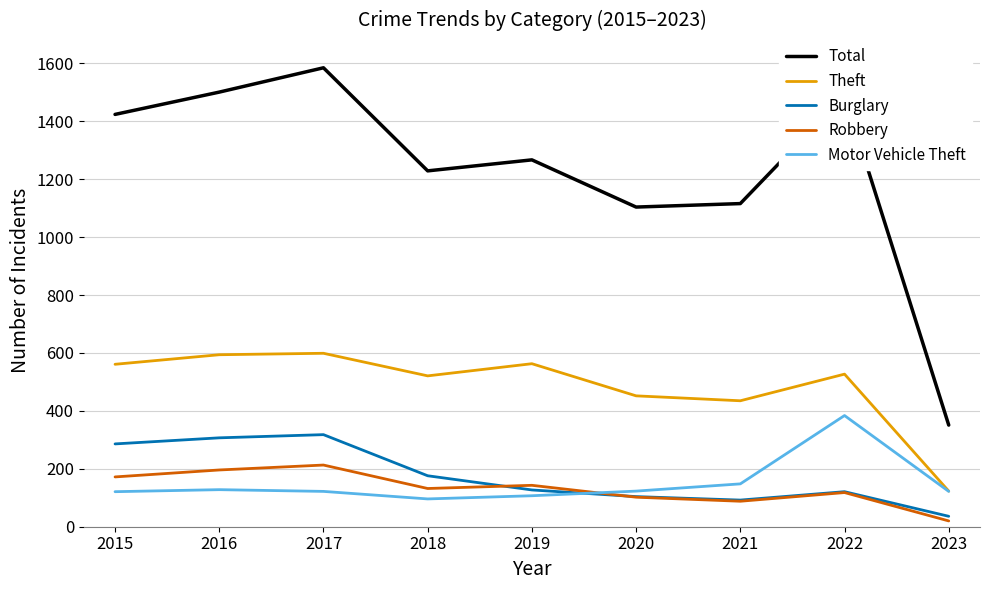

At which label does Motor Vehicle Theft first exceed 122?

2016